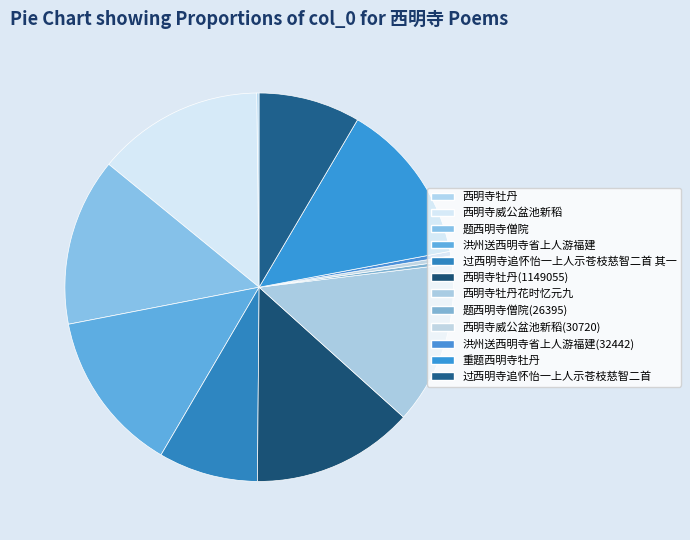

Does any single category account for the majority?

No